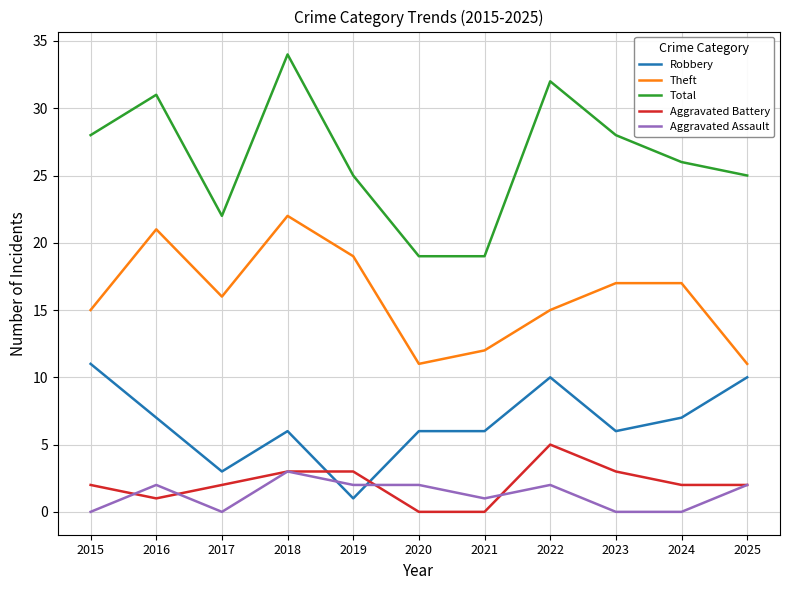

At which category is the sum across all series the highest?

2018